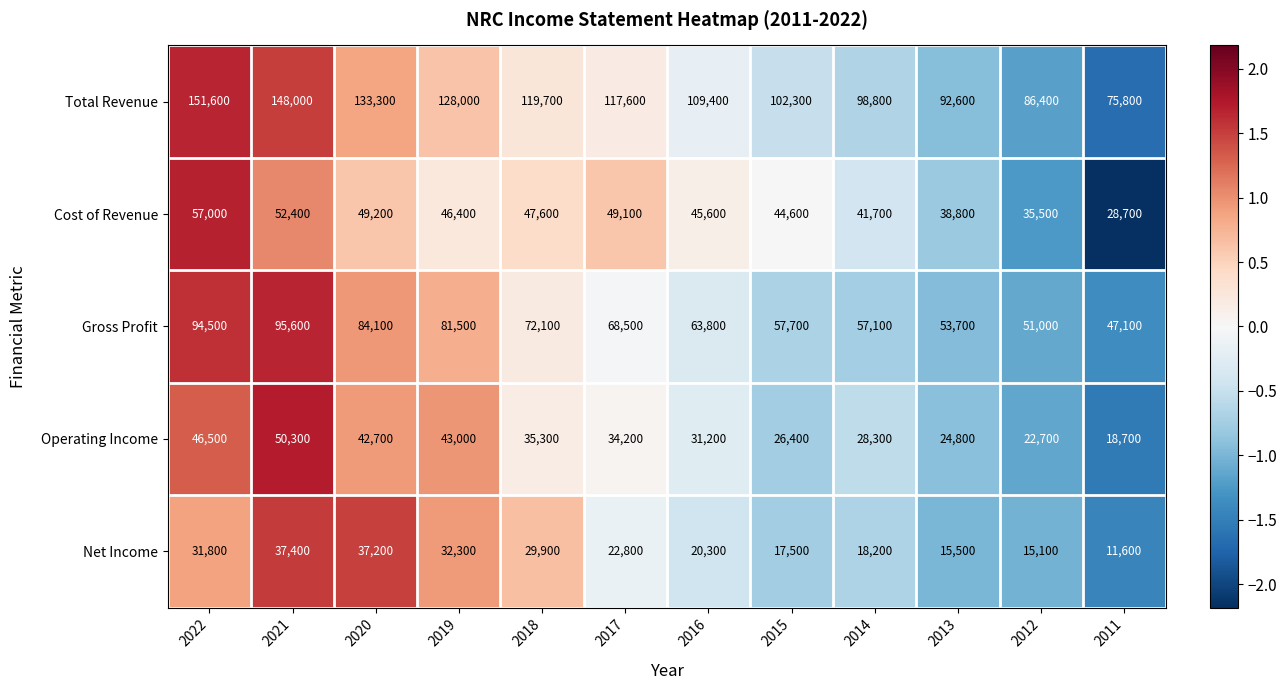

What is the difference between the highest and lowest values at 2019?

95700